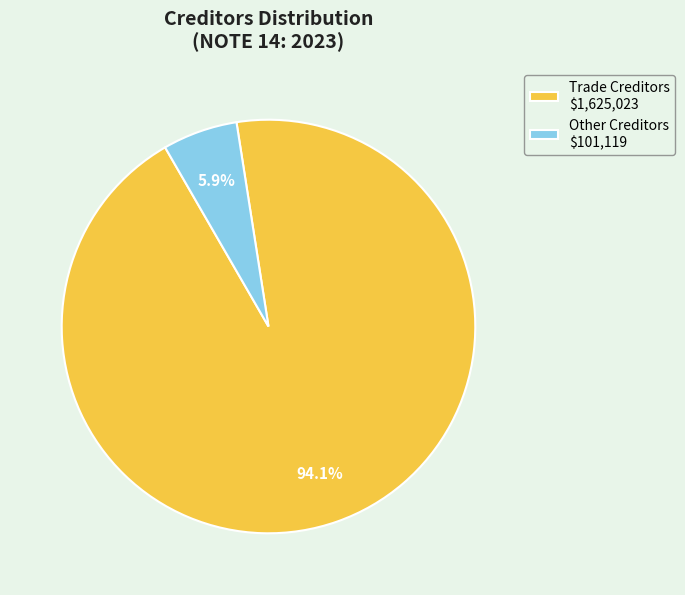

How much of the chart is everything except Other Creditors?

94.1%